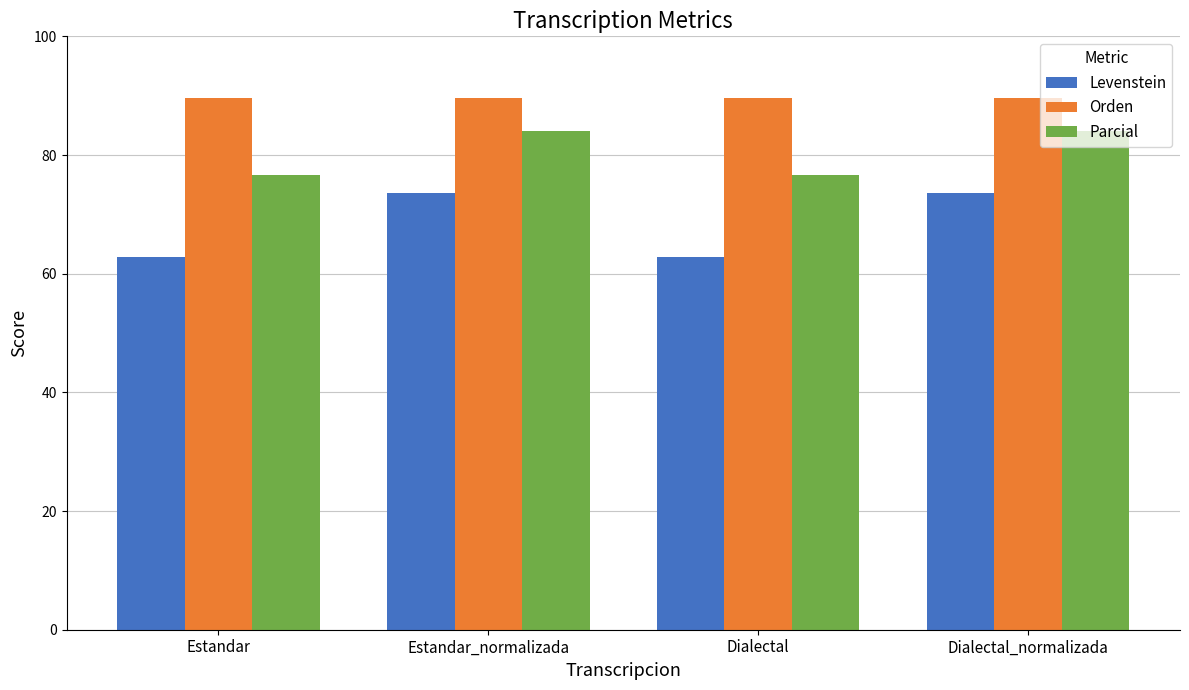

What is the lowest value of the Parcial series?

76.7